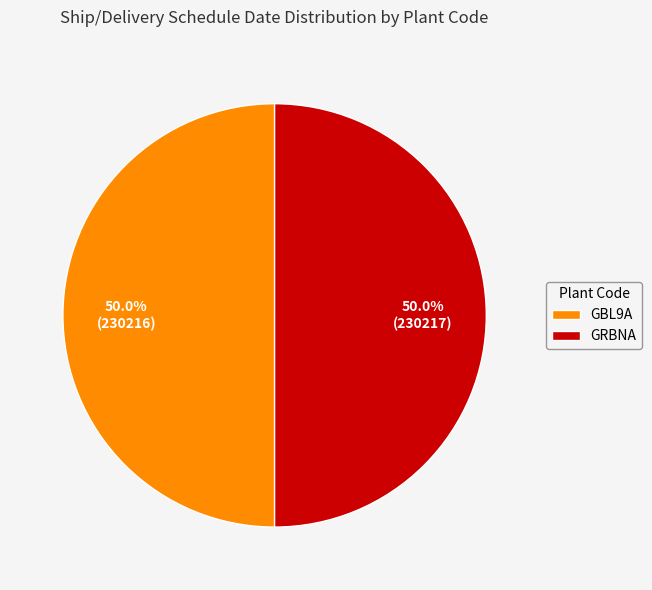

How many slices are in this pie chart?

2